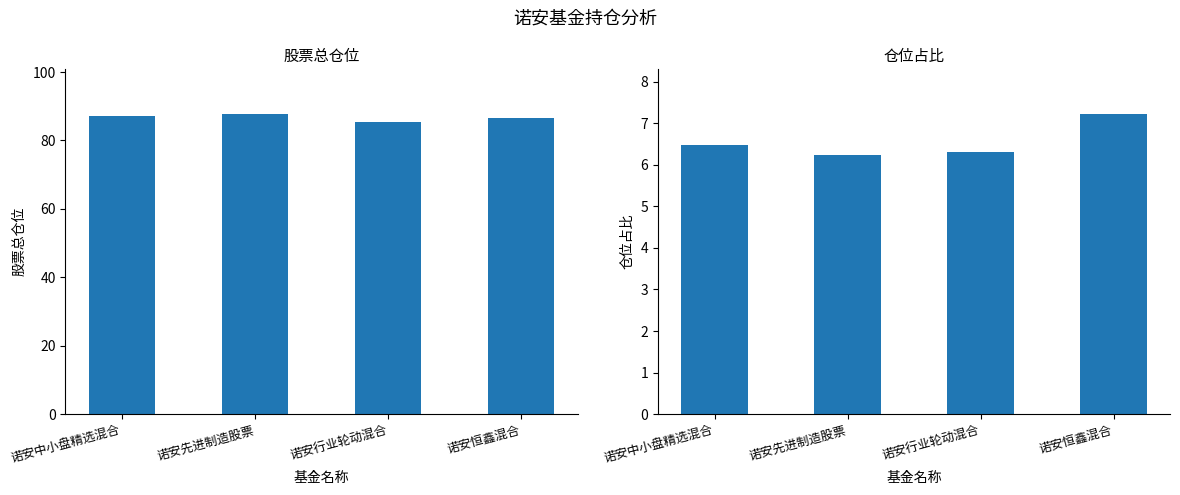

Rank the series at 诺安行业轮动混合 from highest to lowest value.

股票总仓位, 仓位占比